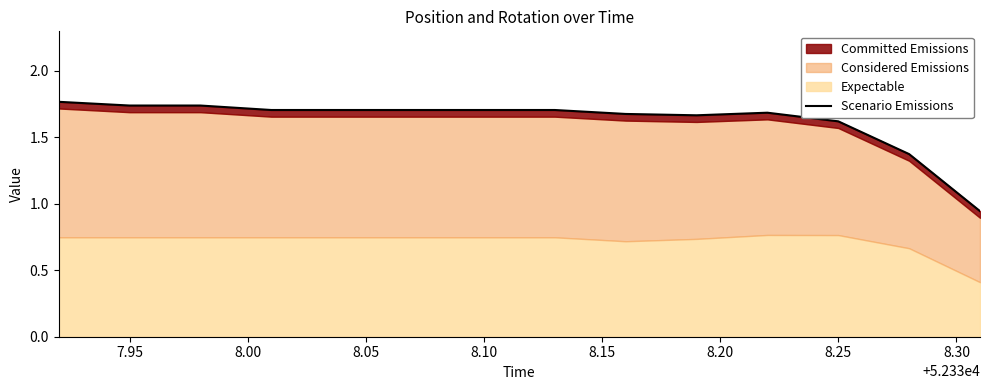

True or false: the data has more than 1 interior local peaks.

False